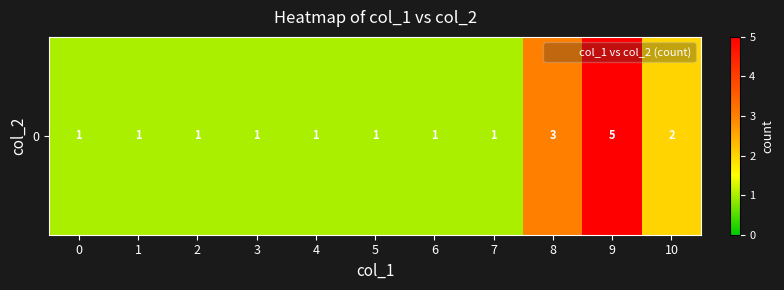

What is the average value?

2